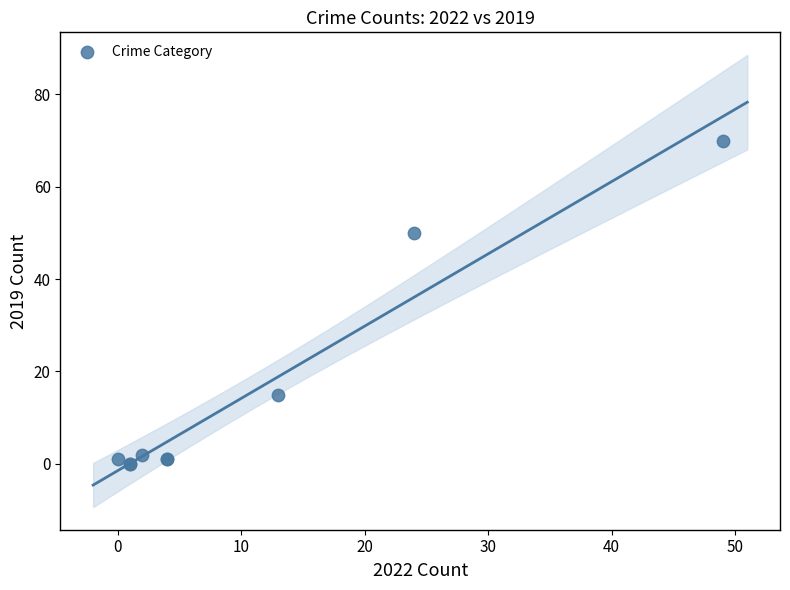

What Y value in the scatter plot is closest to 35?

50